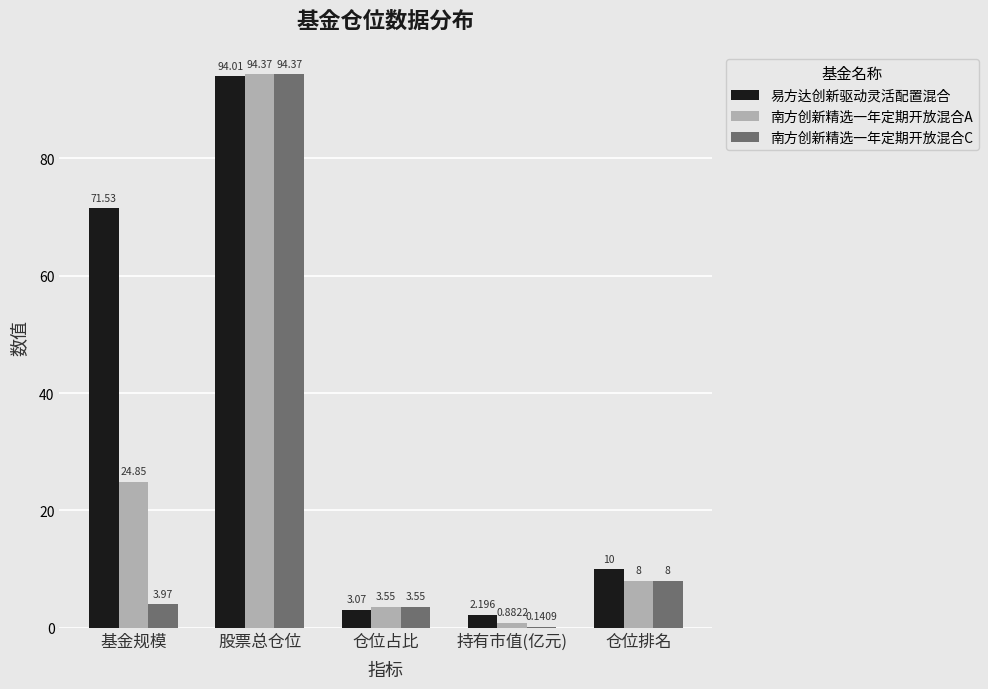

Where is 南方创新精选一年定期开放混合C nearest to the value 47?

仓位排名